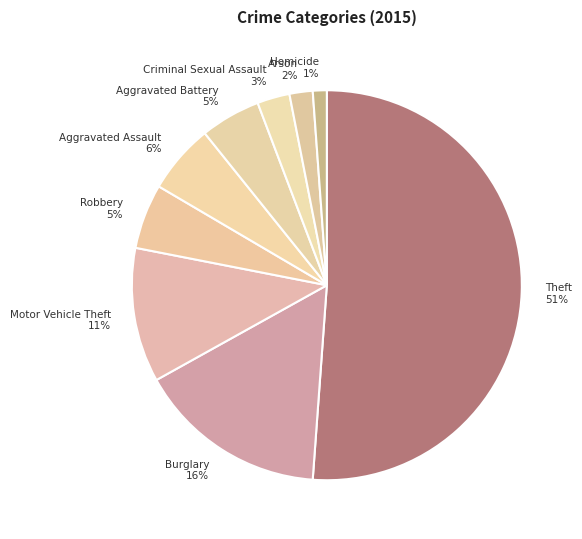

What percentage is the Homicide slice, to the nearest percent?

1%